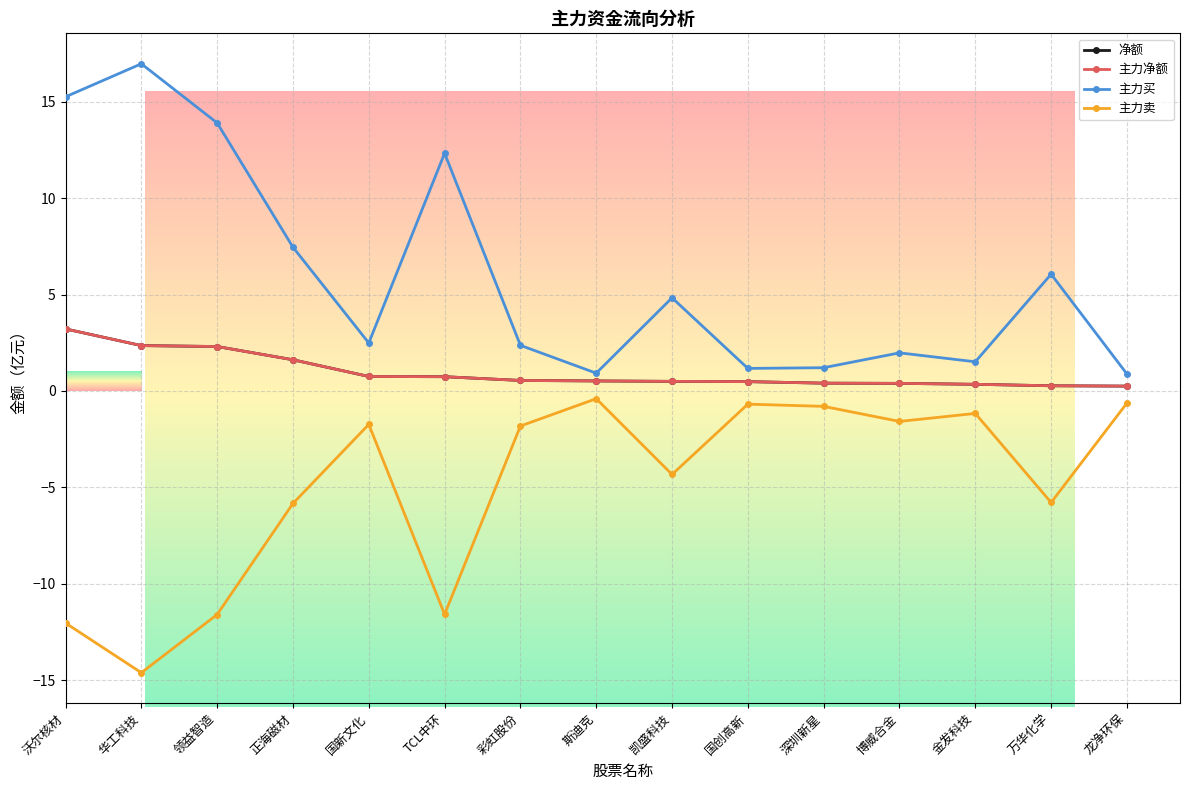

Is this an area chart (filled region under the line)?

No